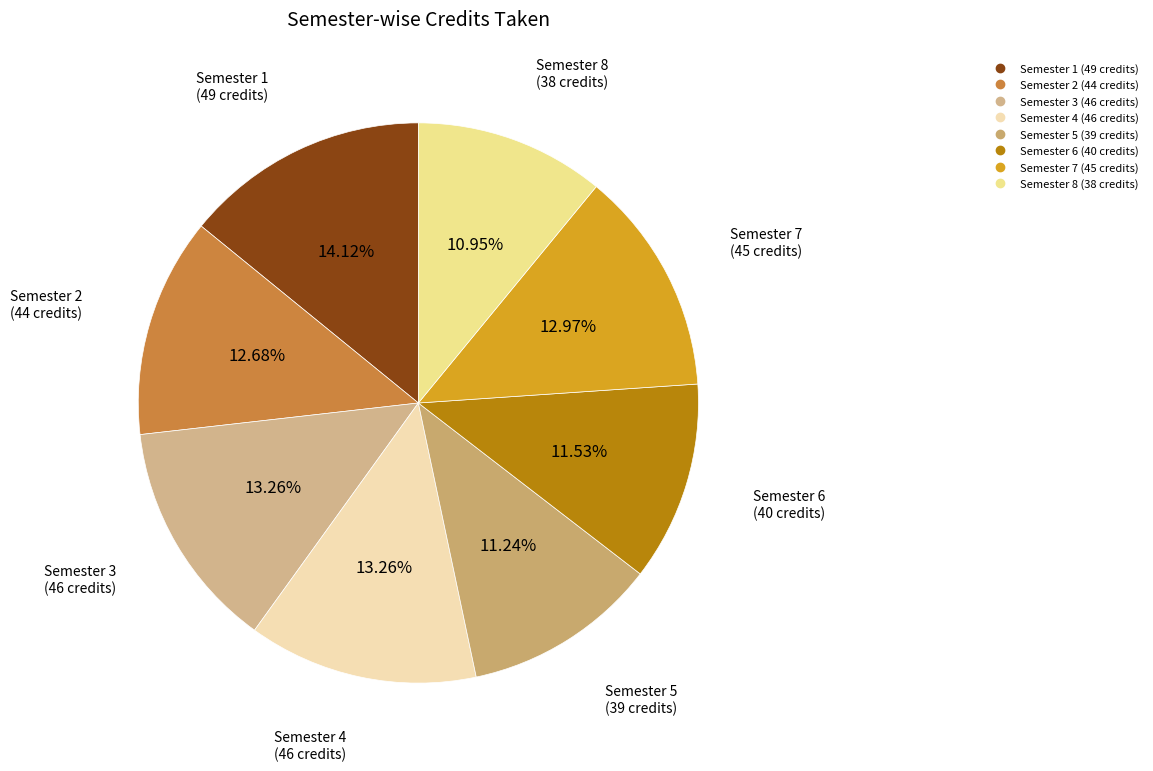

What portion of the pie excludes Semester 5?

88.8%